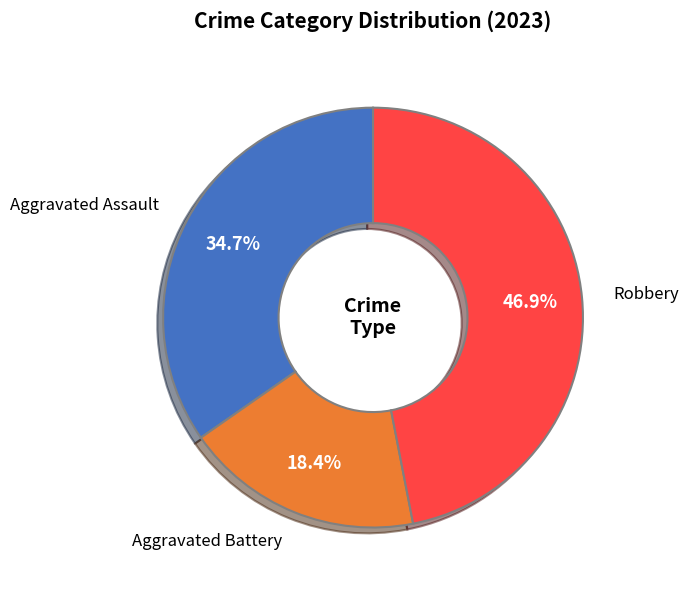

Is Robbery the majority of the pie?

No